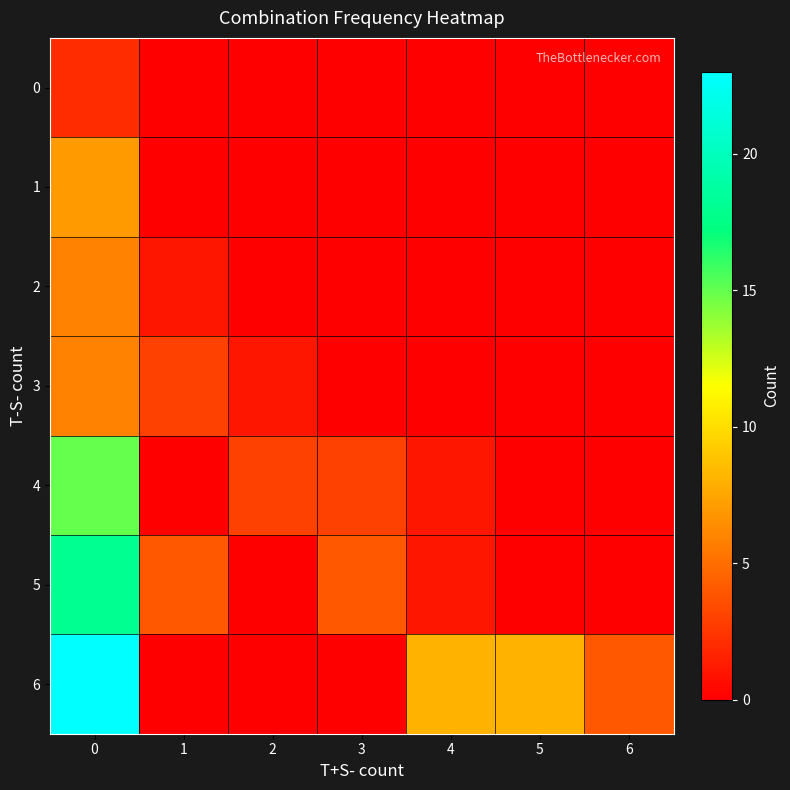

How many distinct data groups are displayed?

7